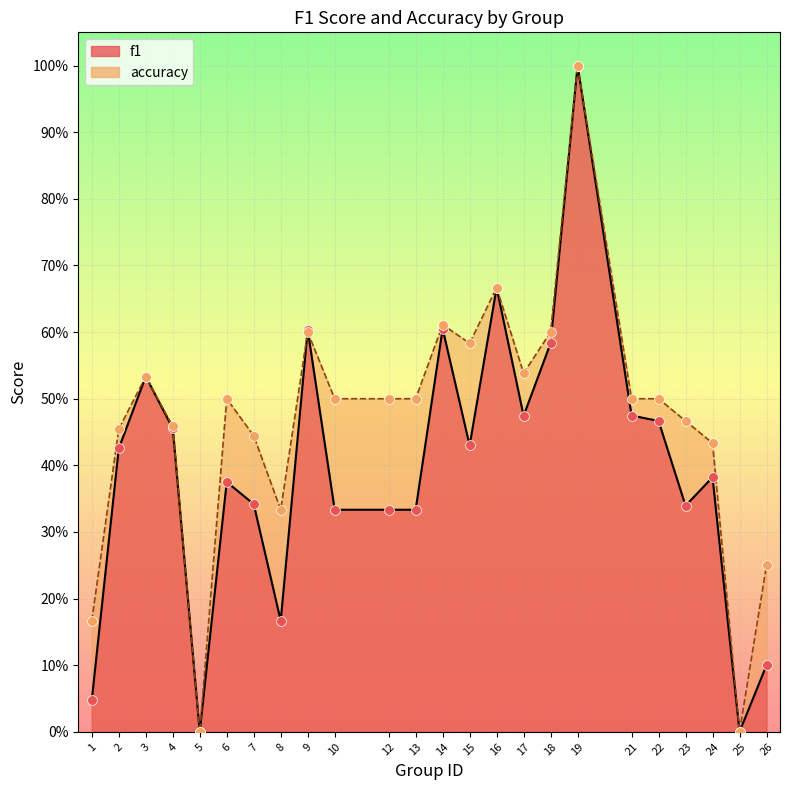

Is the value of f1 at 2 greater than the value of accuracy at 2?

No